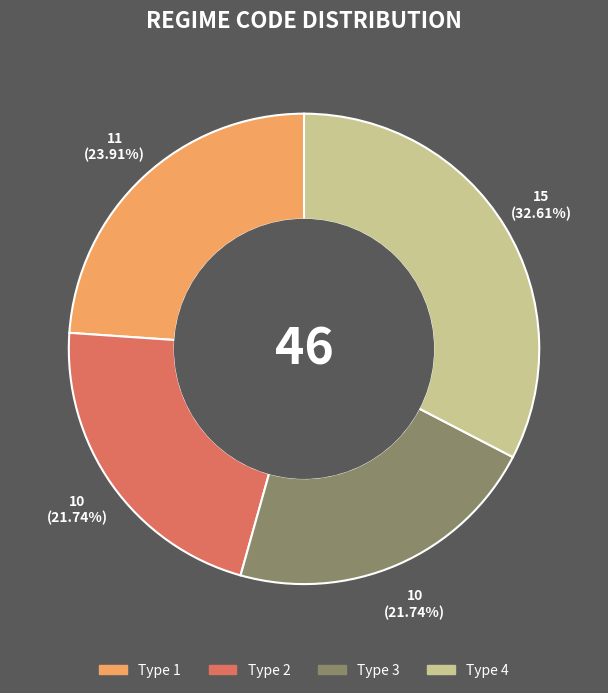

To the nearest percent, what is the average slice percentage?

25%